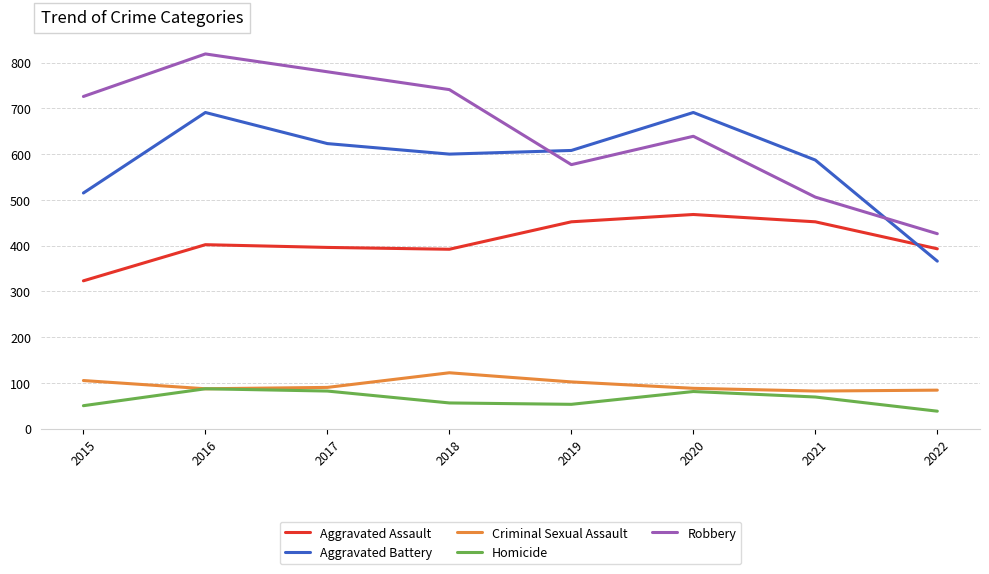

Which category has the highest value across all series?

2016